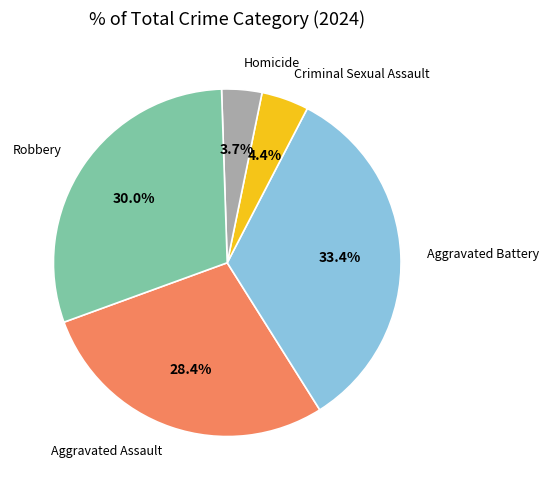

To the nearest percent, what is the combined percentage of Criminal Sexual Assault and Aggravated Assault?

33%